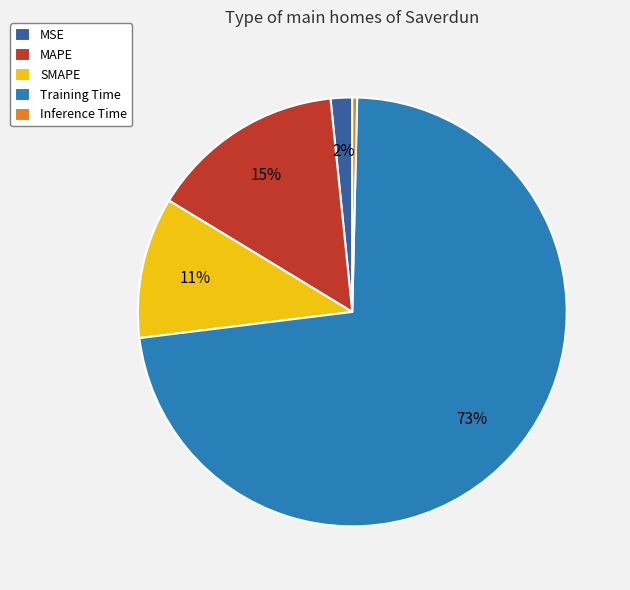

Do MAPE and Training Time together represent more than half of the pie?

Yes